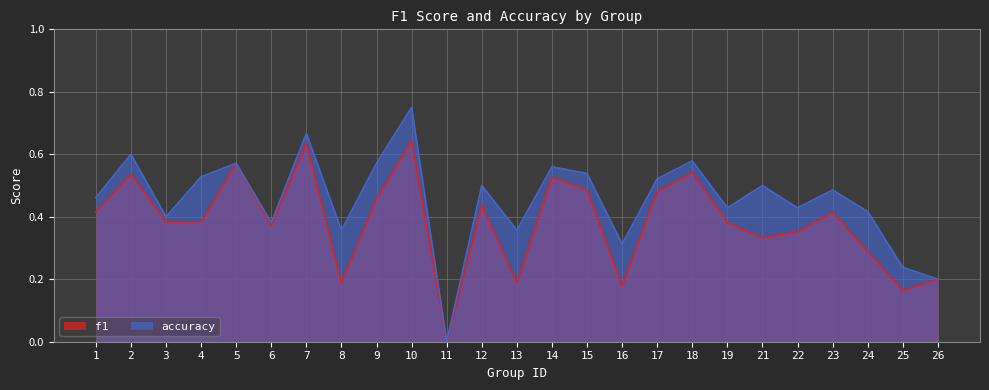

The f1 series shows 0.3 at 26. True or false?

False